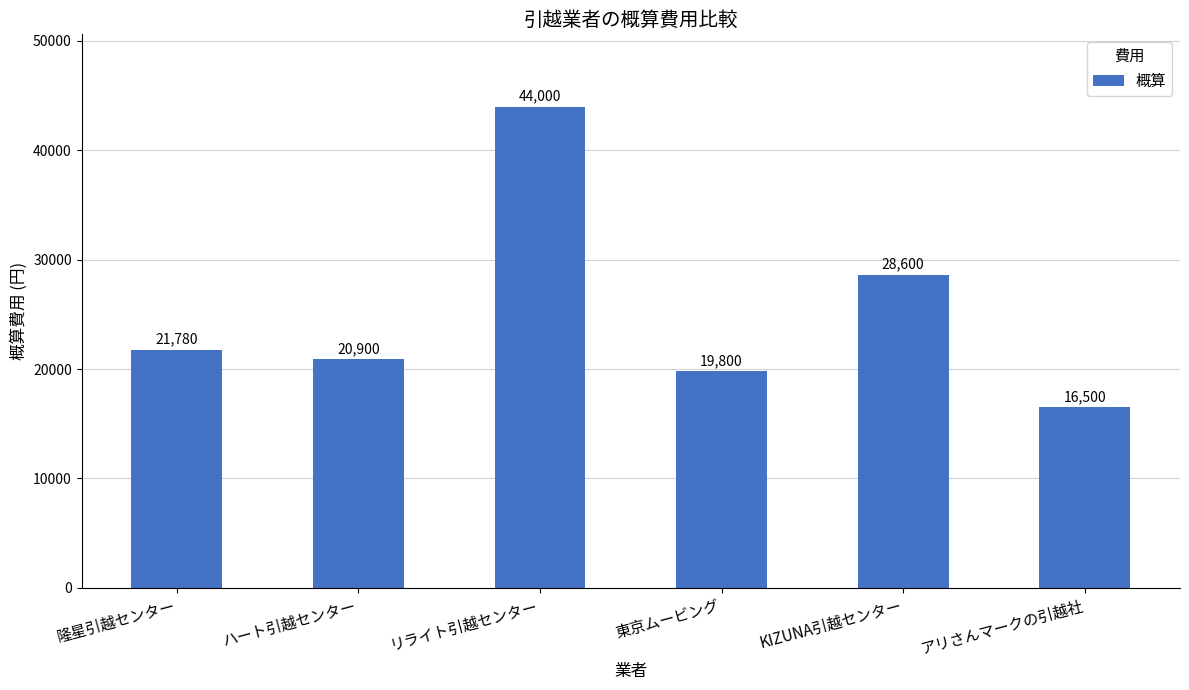

Where is the data nearest to the value 30250?

KIZUNA引越センター